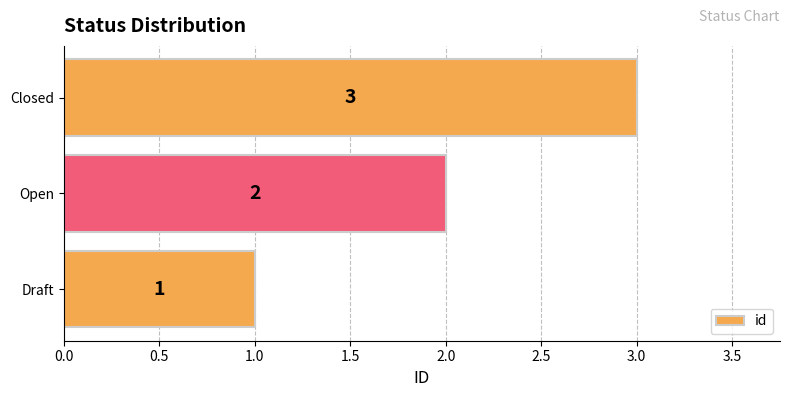

The chart shows a value of 3 at Closed. True or false?

True